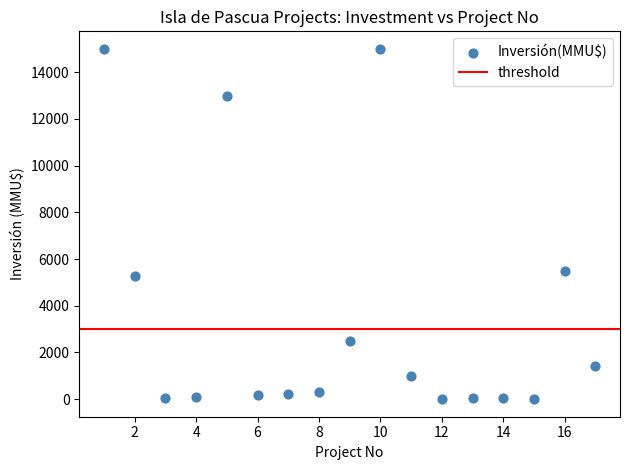

What is the range of Y values (max minus min)?

15000